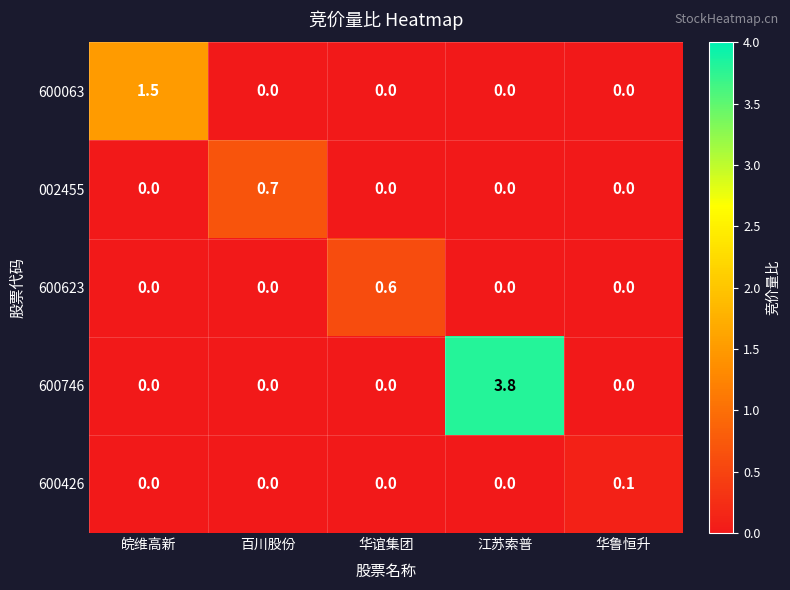

What is the greatest value displayed?

3.8